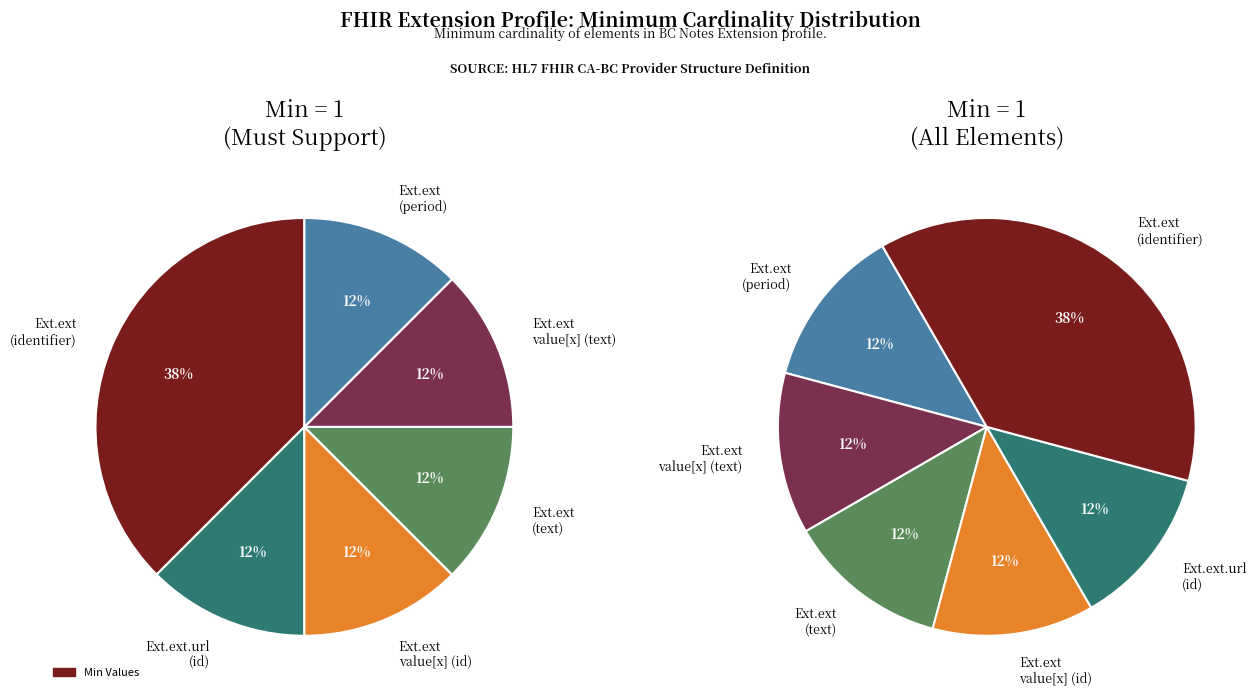

Between Extension.extension (period) and Extension.extension, which is larger?

Extension.extension